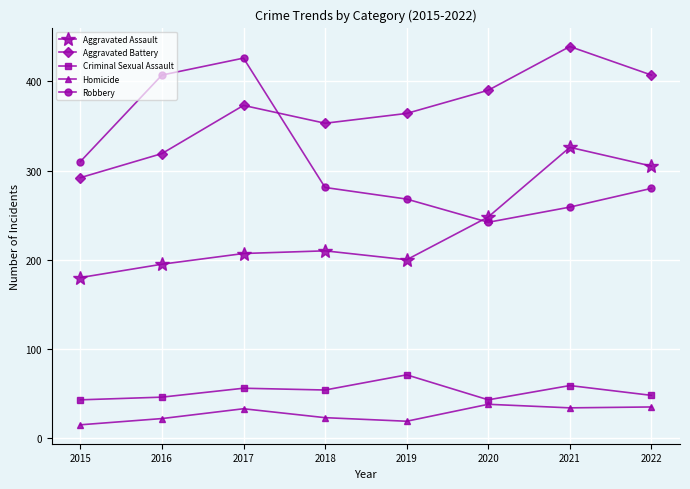

Where does the Robbery series first go above 281?

2015